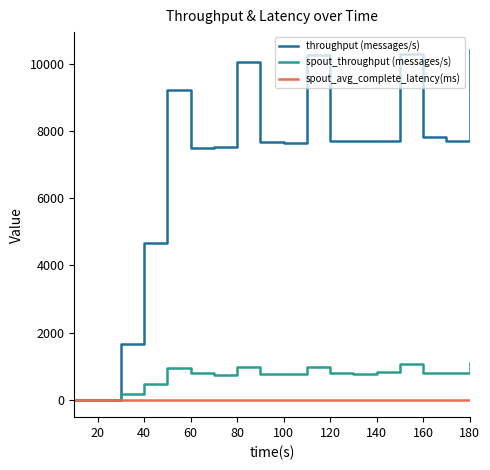

What is the greatest value displayed?

10434.0